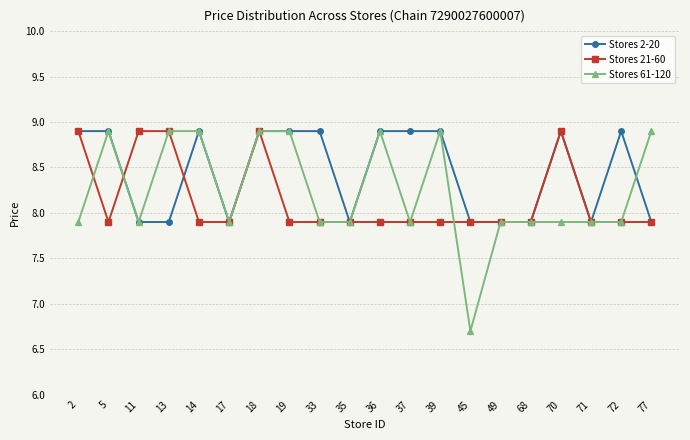

What is the value of the Stores 2-20 point at the 9th from the left?

8.9